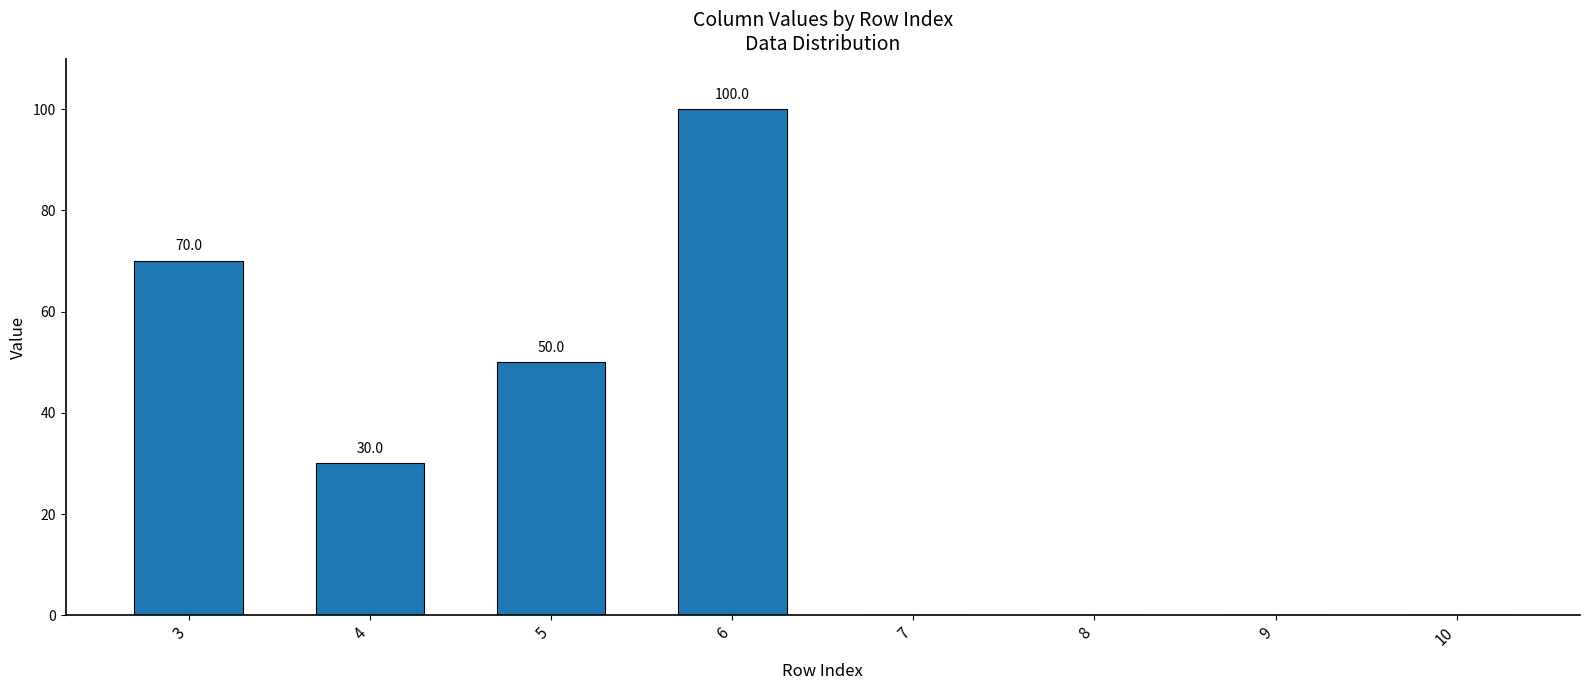

What is the greatest value displayed?

100